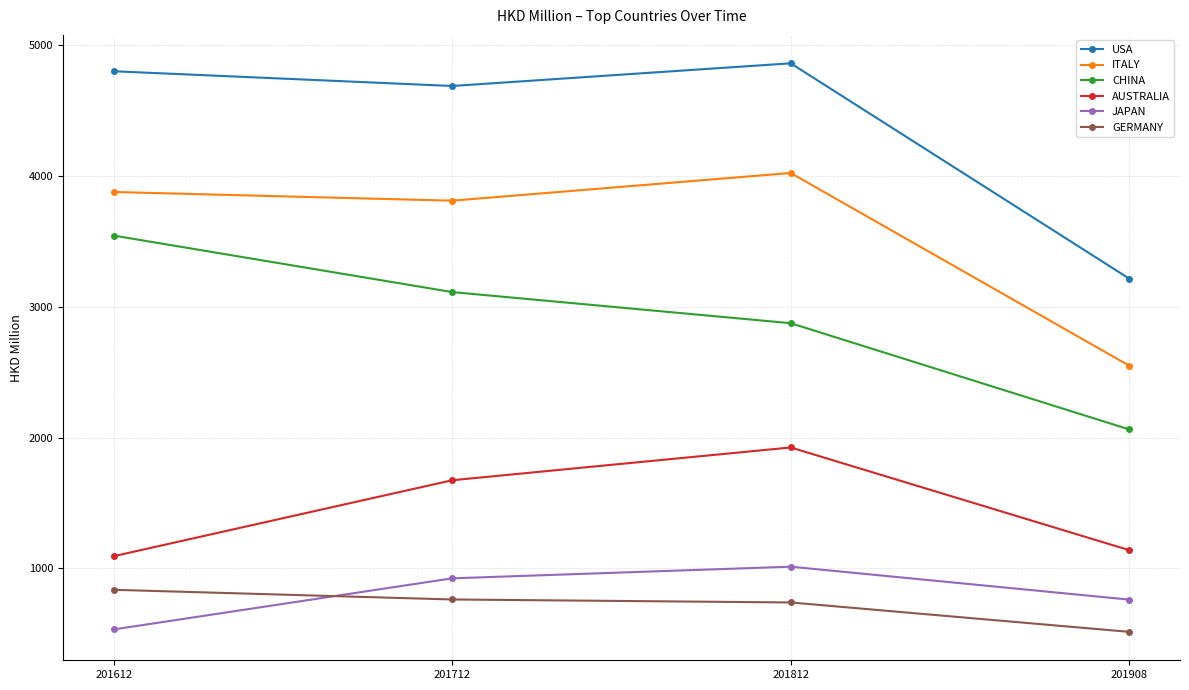

Which series has the largest total across all categories?

USA